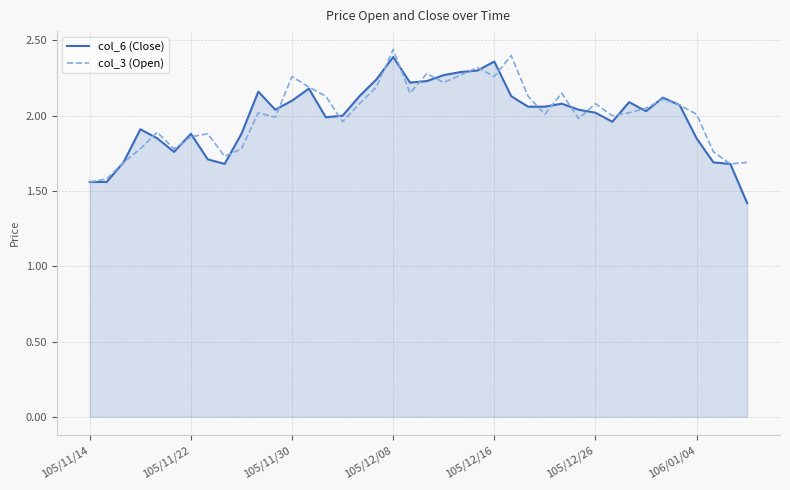

In col_3 (Open), how many points are lower than both neighbors (excluding endpoints)?

11